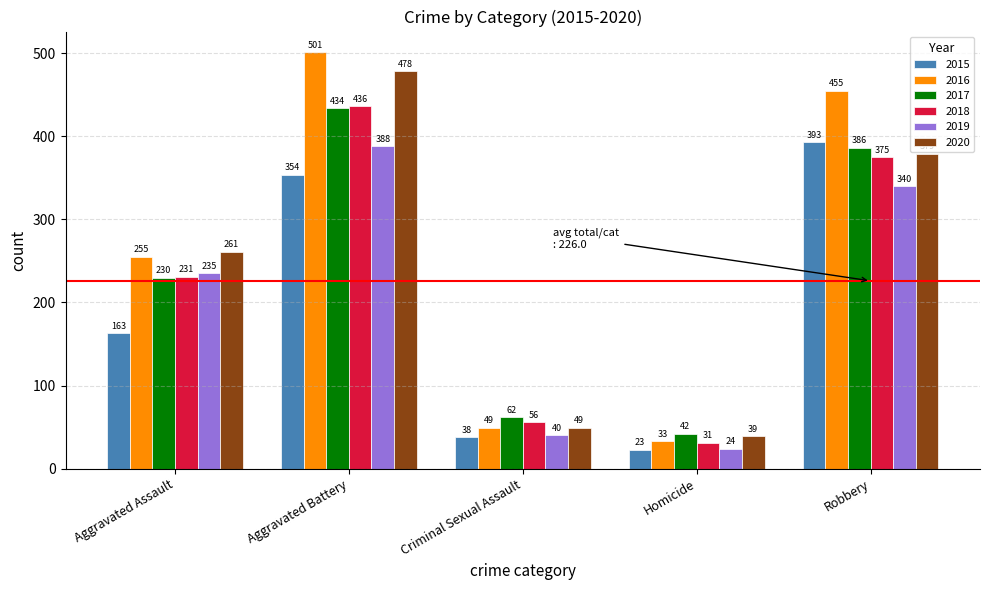

What is the sum of the 2016 values at Criminal Sexual Assault and Homicide?

82